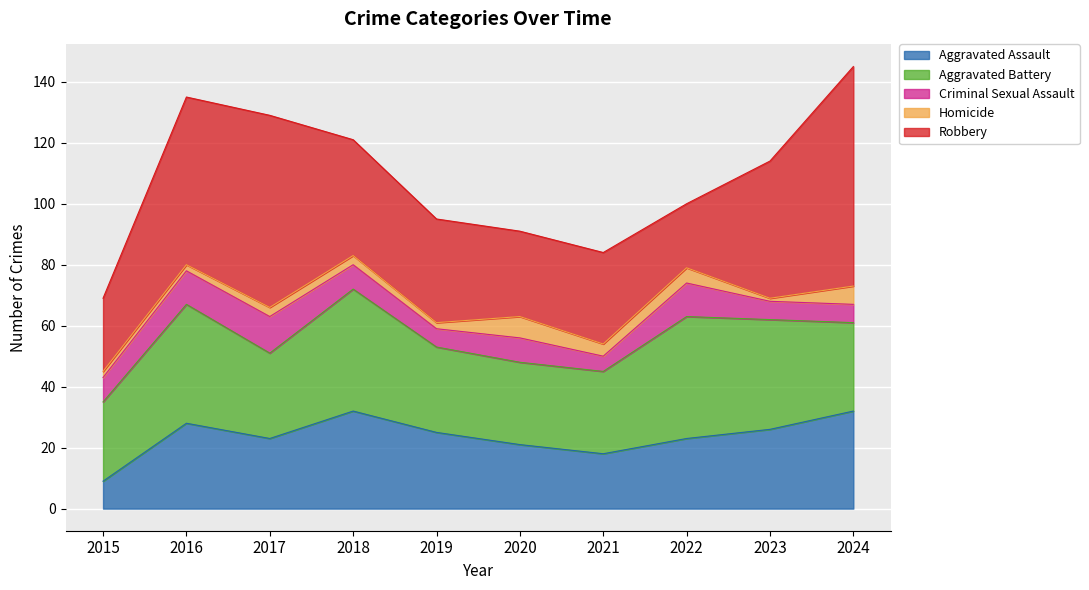

At how many categories does at least one series exceed 6?

10